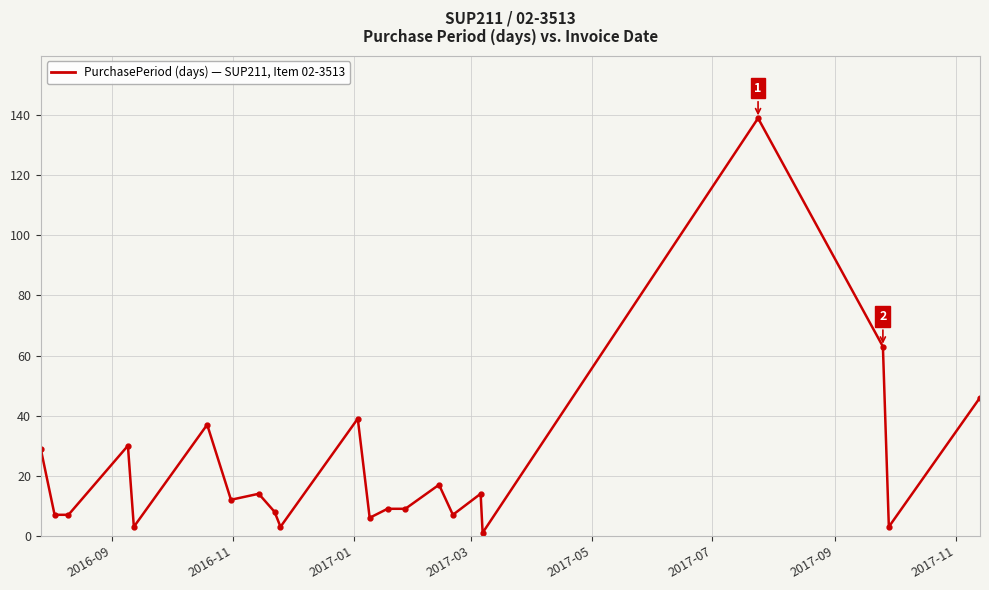

True or false: there are more than 2 points higher than both neighbors.

True